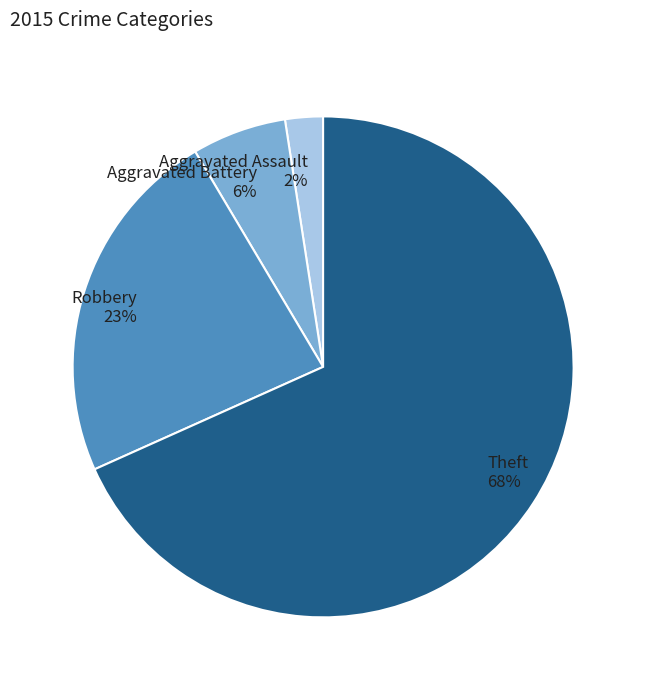

What is the majority slice?

Theft